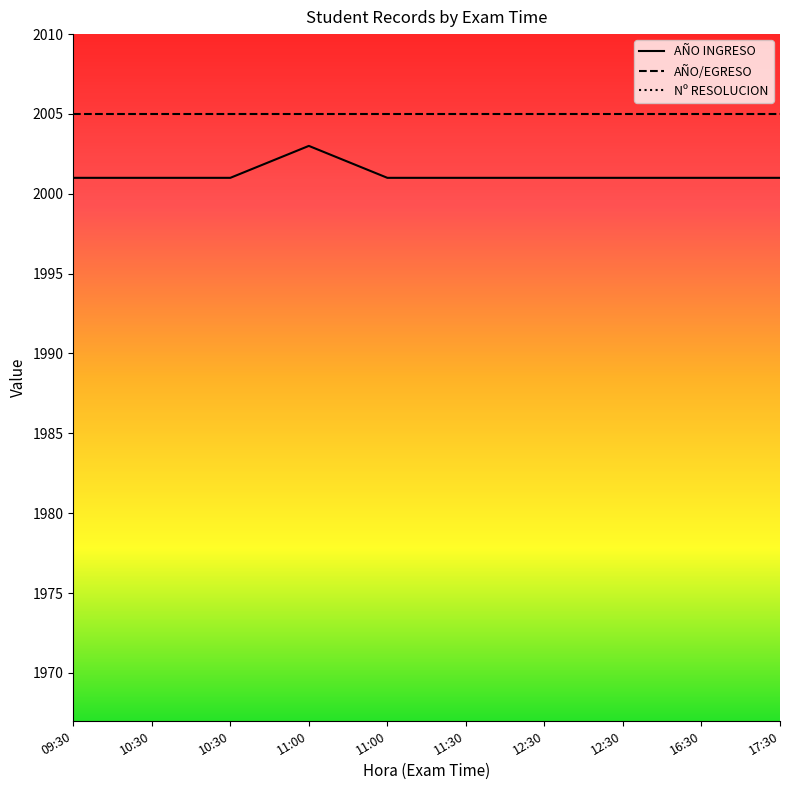

Which series has the largest total across all categories?

AÑO/EGRESO